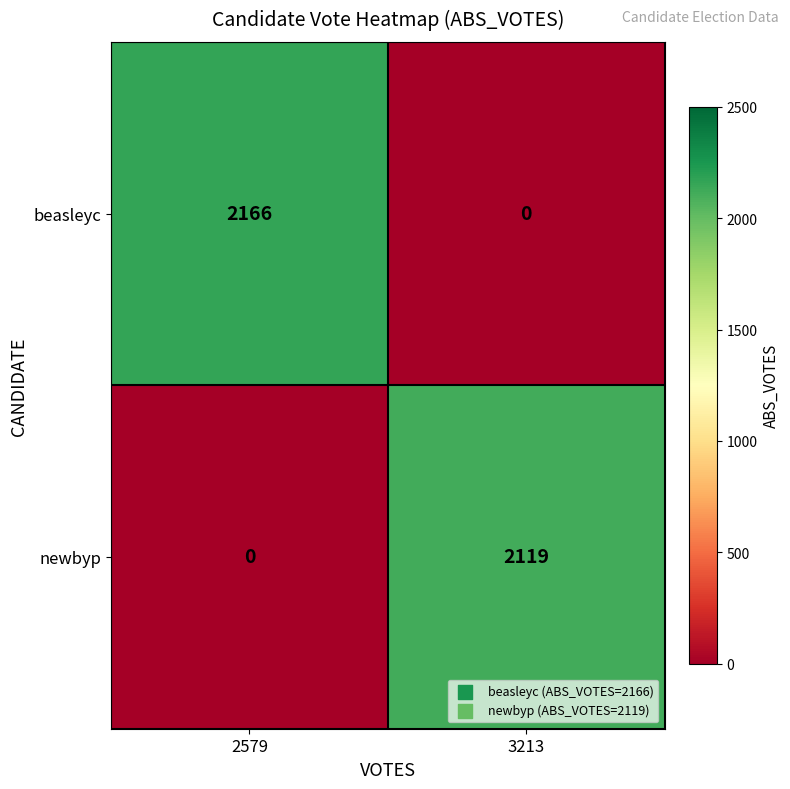

Which category has the highest value in the newbyp series?

3213